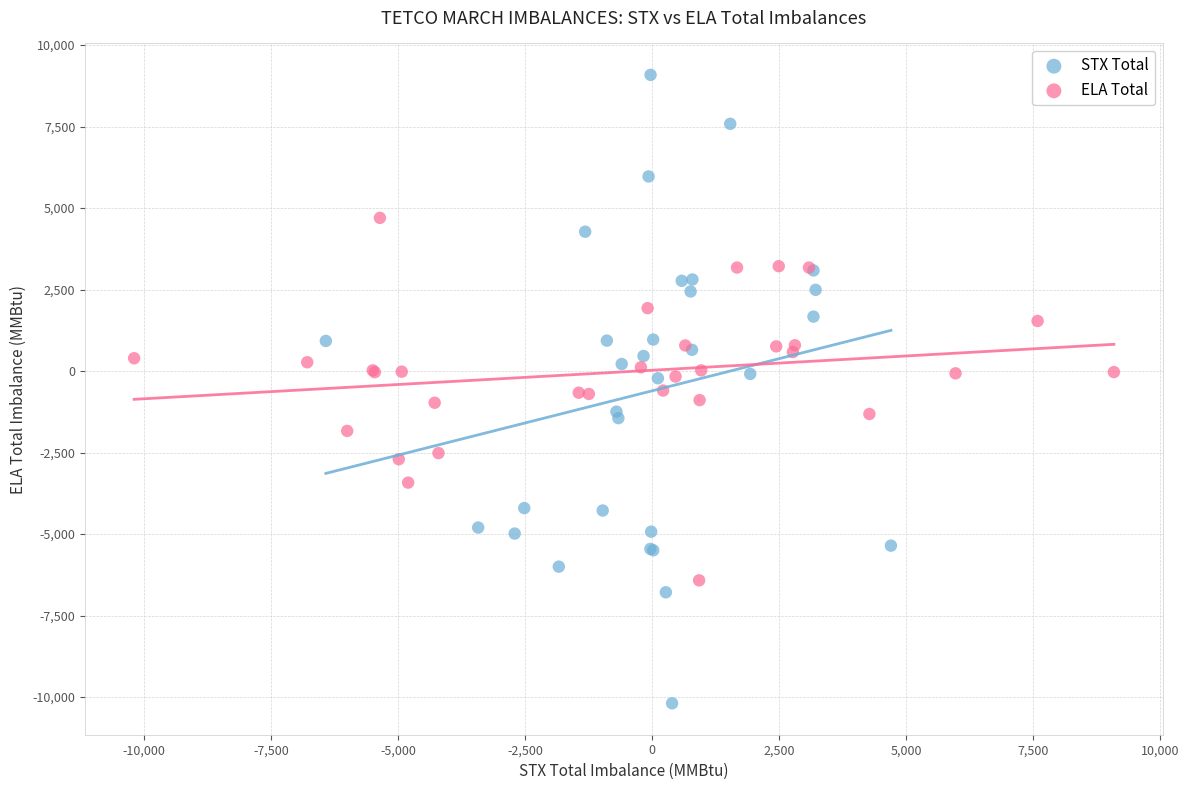

Which series has the widest spread of Y values?

STX Total